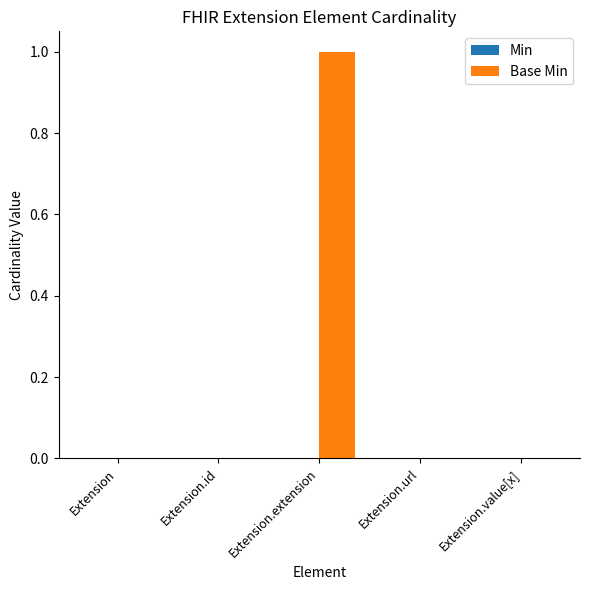

The value at Extension is 1. True or false?

False